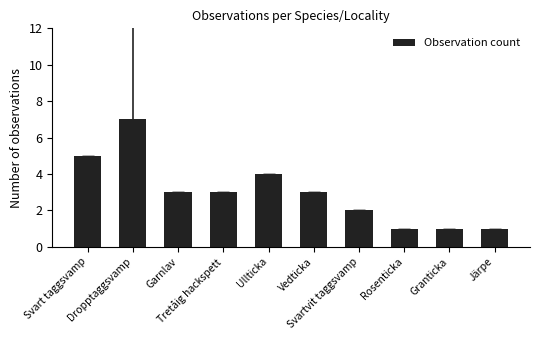

What is the maximum value shown in the chart?

7